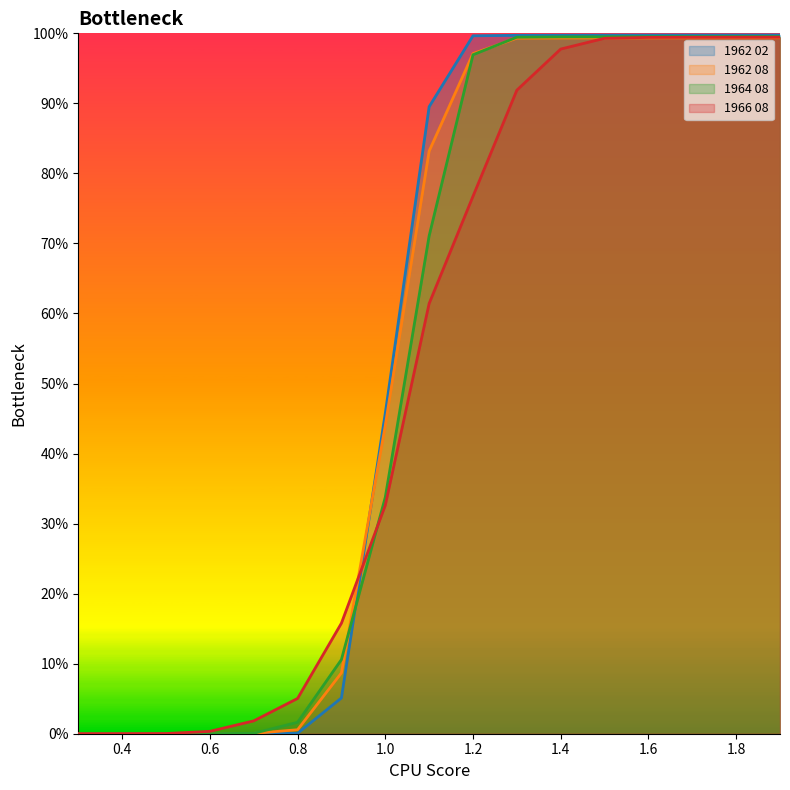

At which label is 1966 08 closest to 0?

0.3